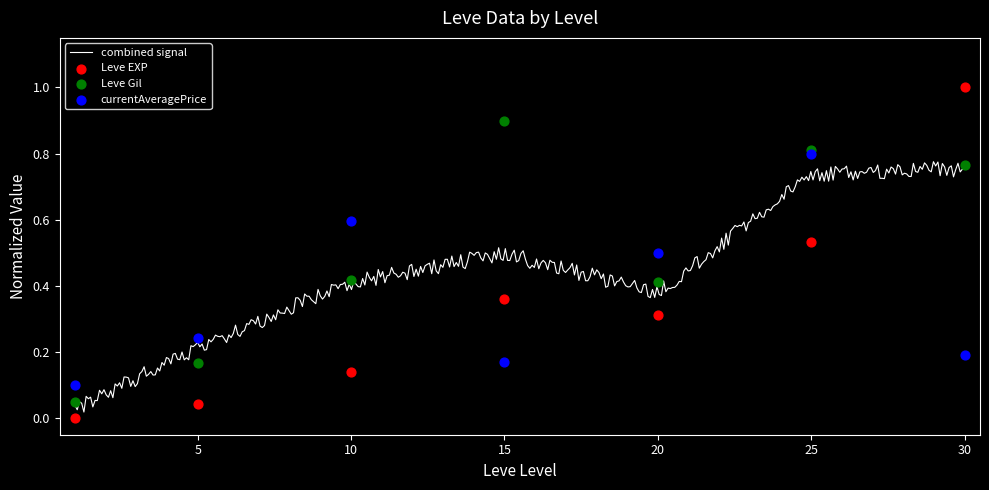

Which series has the largest total across all categories?

Leve Gil